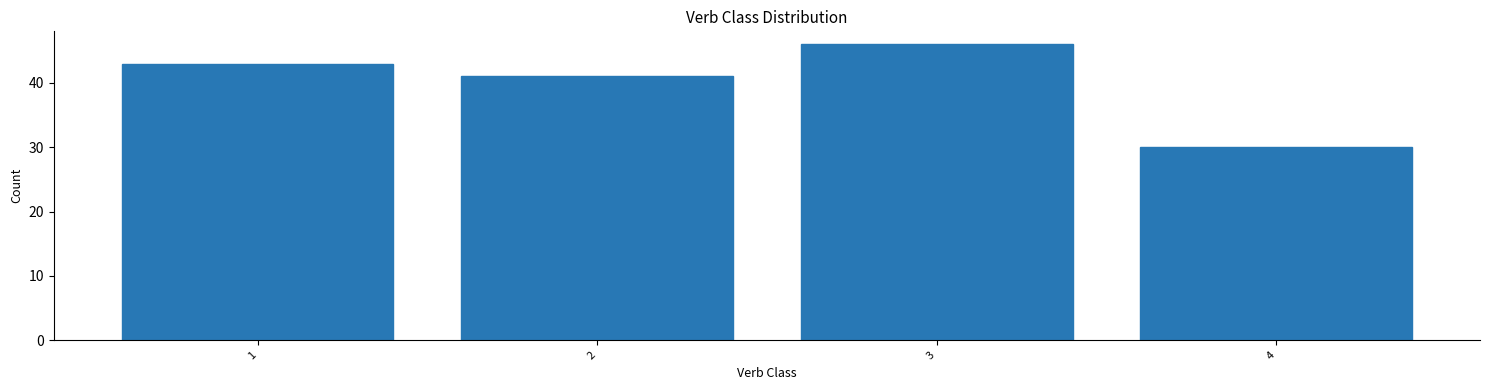

Reading left to right, transcribe all the data shown in this chart.

1=43	2=41	3=46	4=30